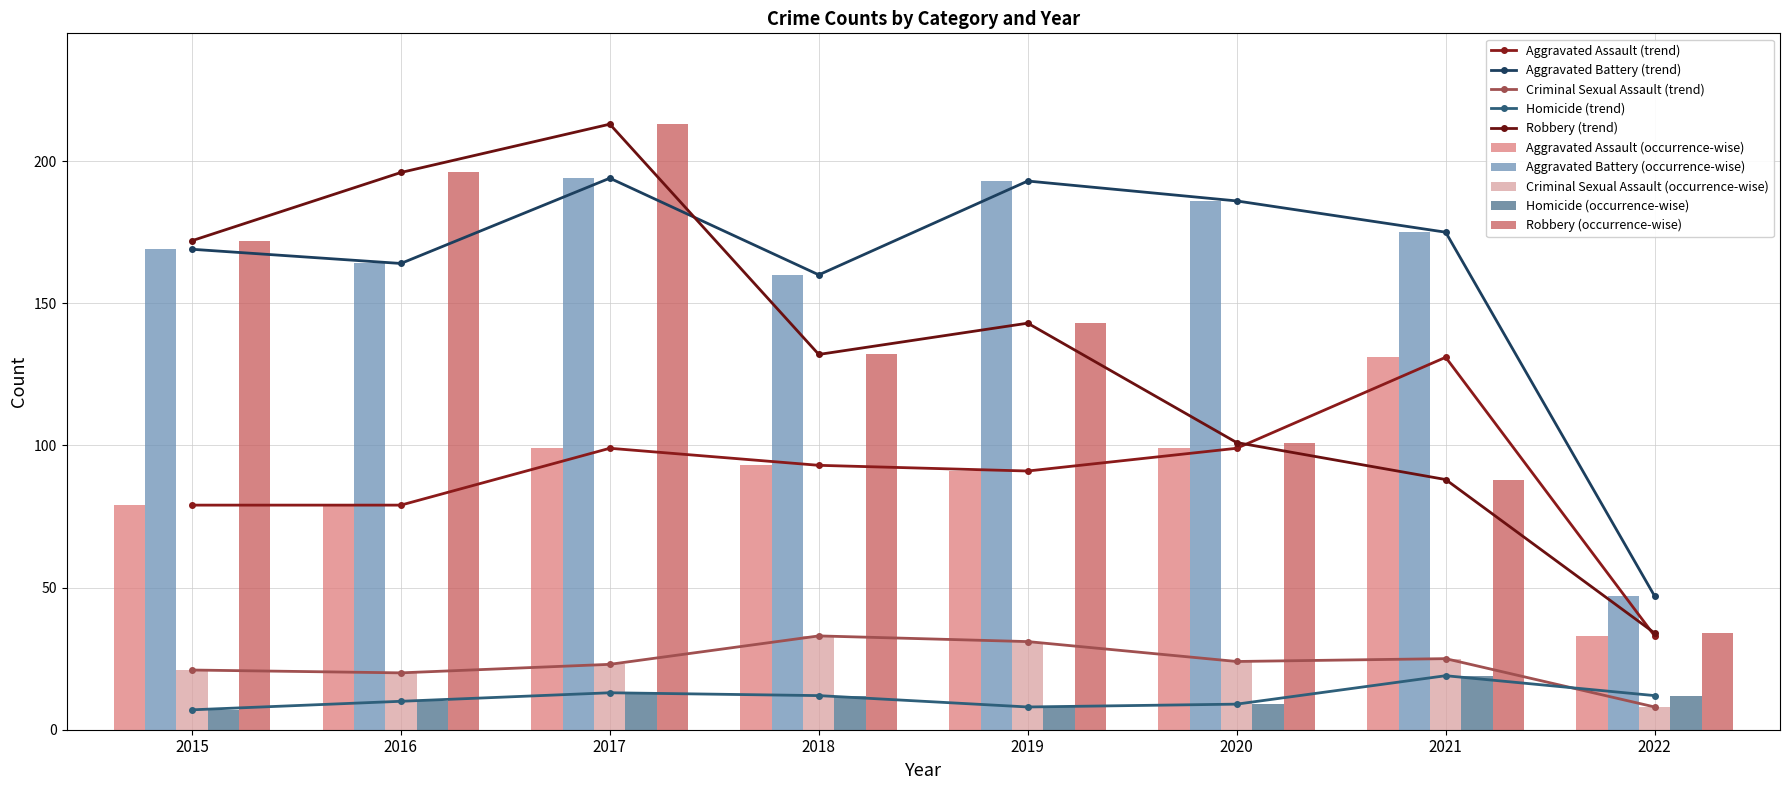

True or false: Aggravated Battery has a value of 164 at 2016.

True